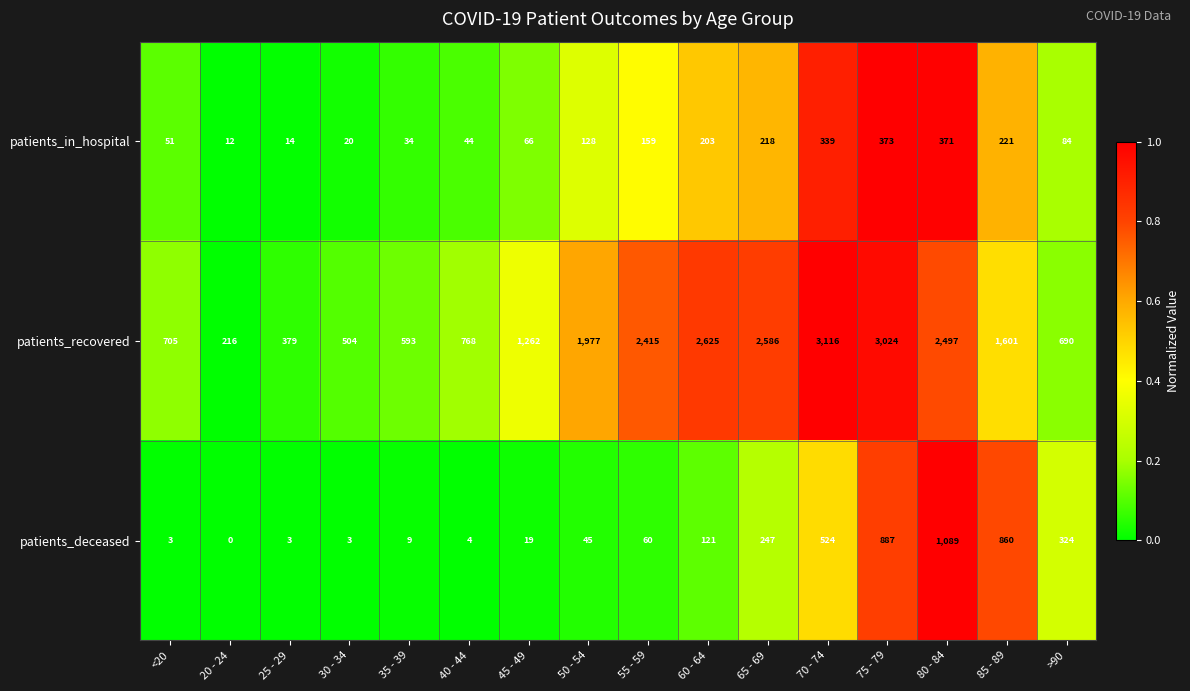

Count the number of categories in the chart.

16